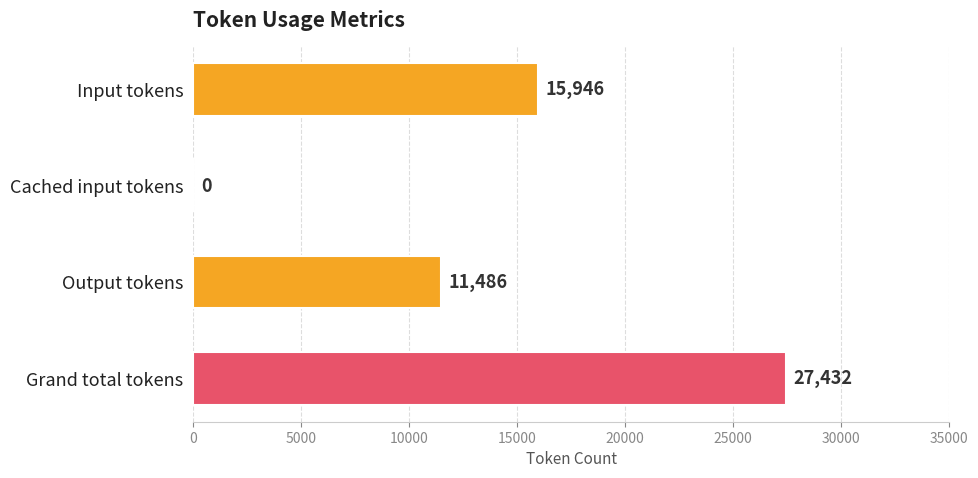

Is it true that the value at Cached input tokens is 0?

True